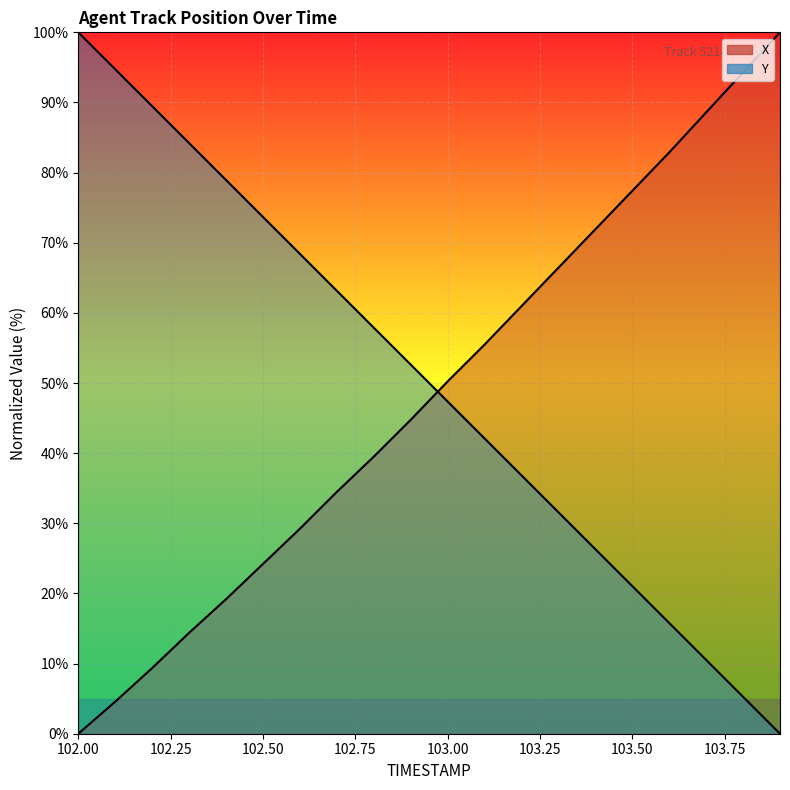

Where does the X series first go above 50?

103.0